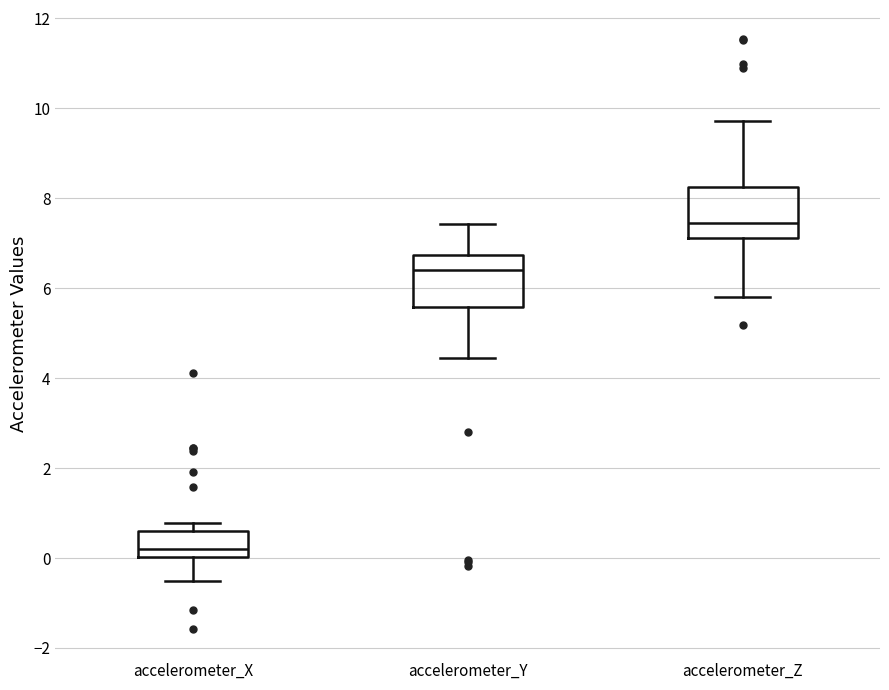

Reading left to right, read every box against the y-axis: the position of its median line, the range the box covers, and the ends of its whiskers. The values are not printed on the chart, so give them approximately, as read against the axis.

accelerometer_X: median 0.2, box 0.0 to 0.6, whiskers -0.6 to 0.8
accelerometer_Y: median 6.4, box 5.6 to 6.8, whiskers 4.4 to 7.4
accelerometer_Z: median 7.4, box 7.2 to 8.2, whiskers 5.8 to 9.8